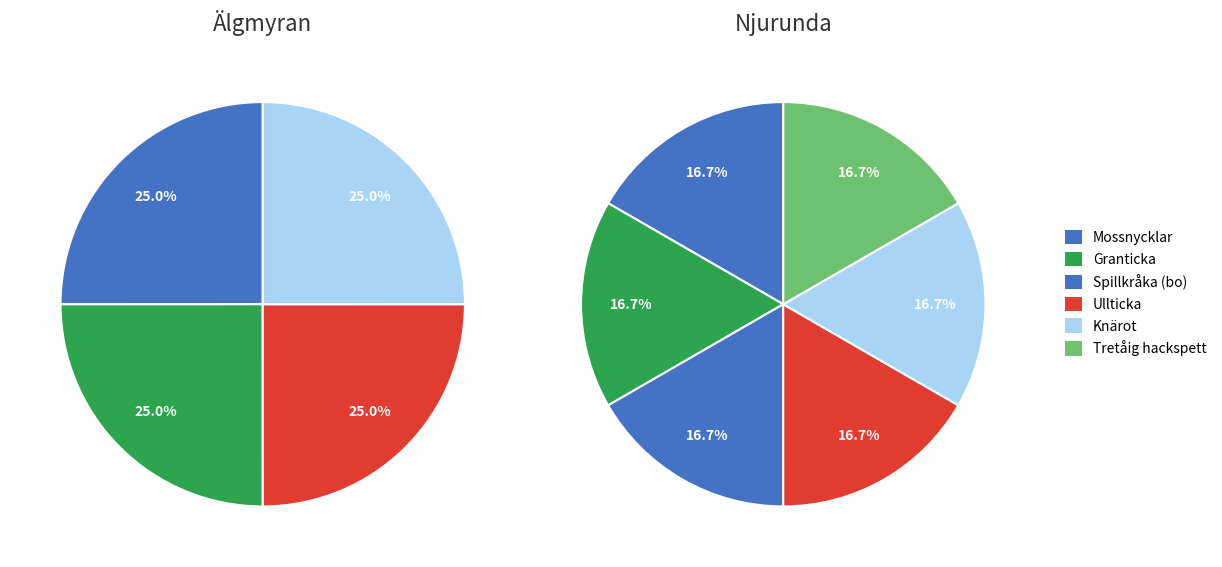

Count the number of slices in the pie.

6